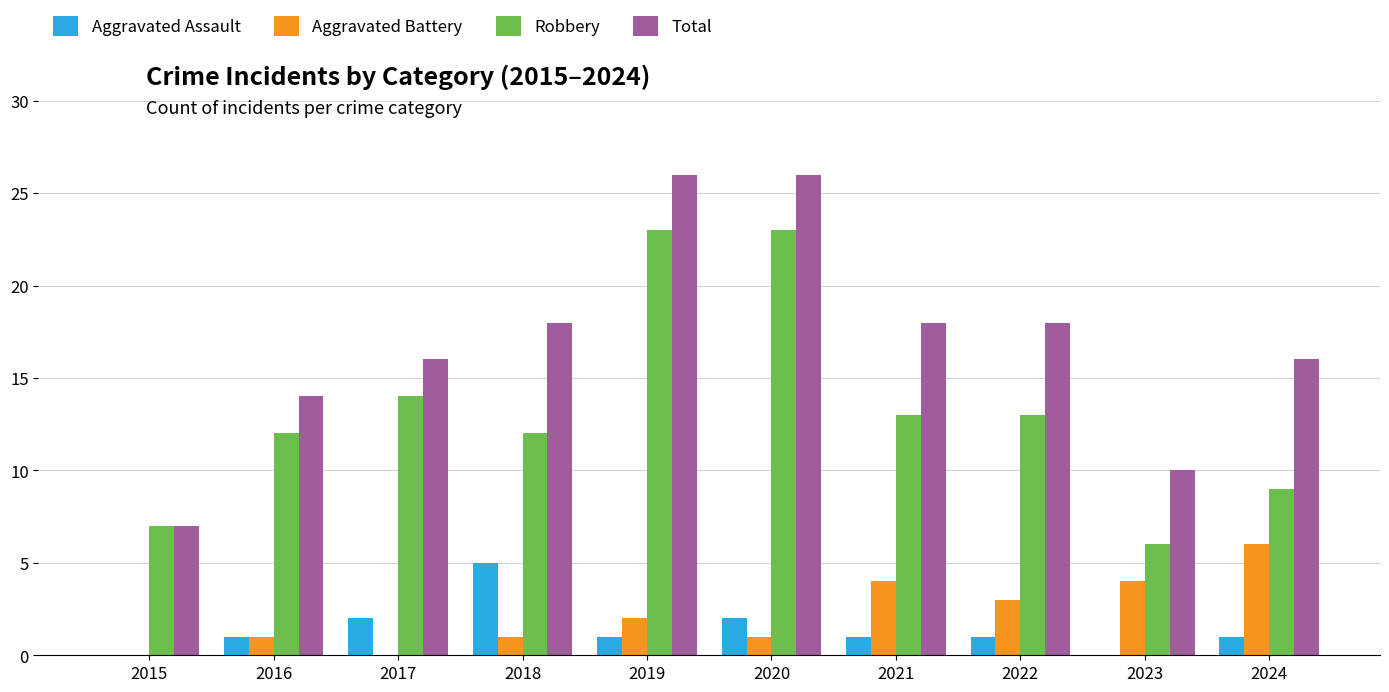

What is the difference between the Robbery values at 2021 and 2015?

6